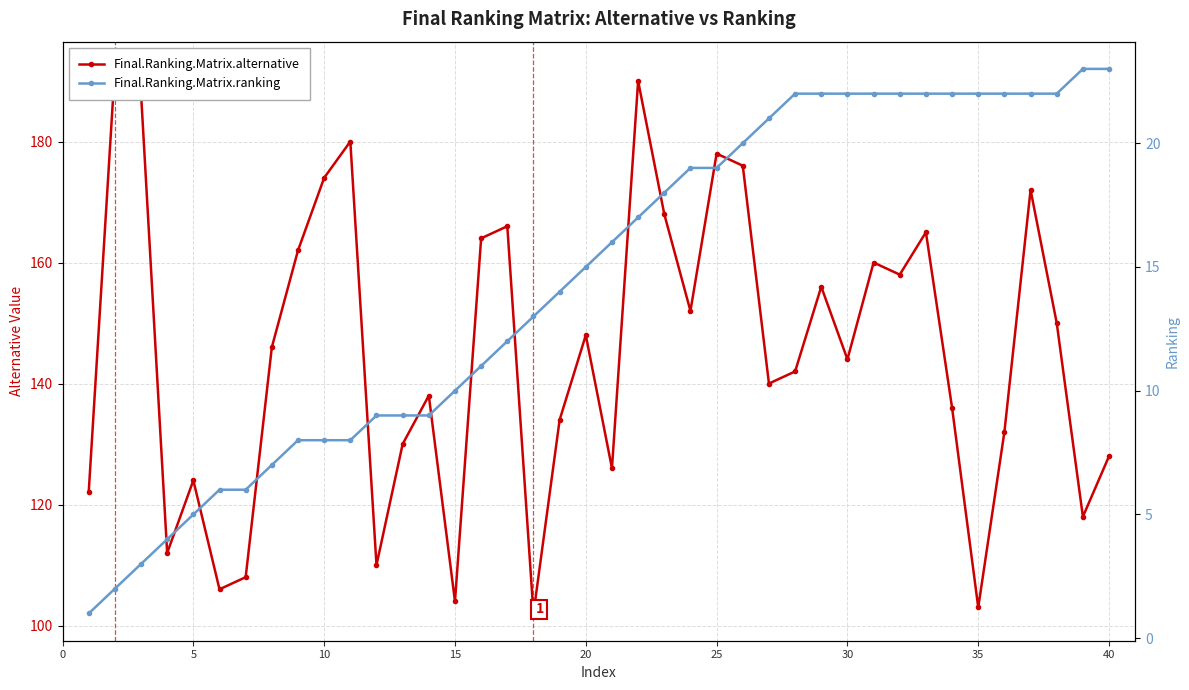

True or false: Final.Ranking.Matrix.alternative has more than 2 points higher than both neighbors.

True